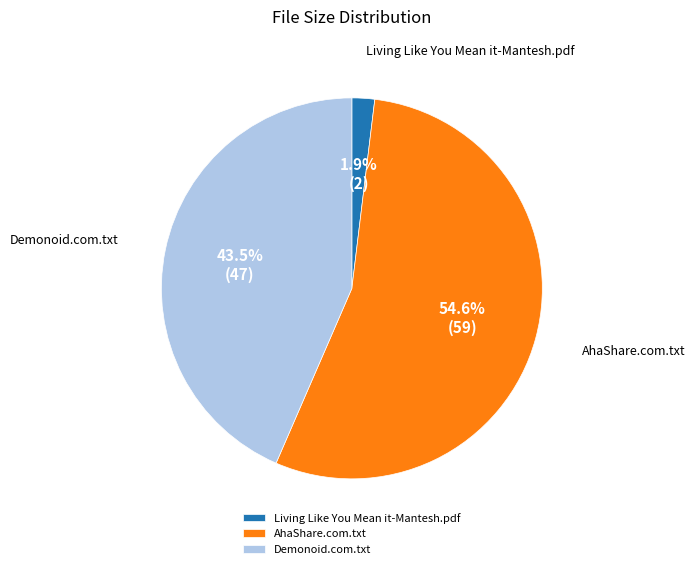

Which category has the biggest portion of the pie?

AhaShare.com.txt